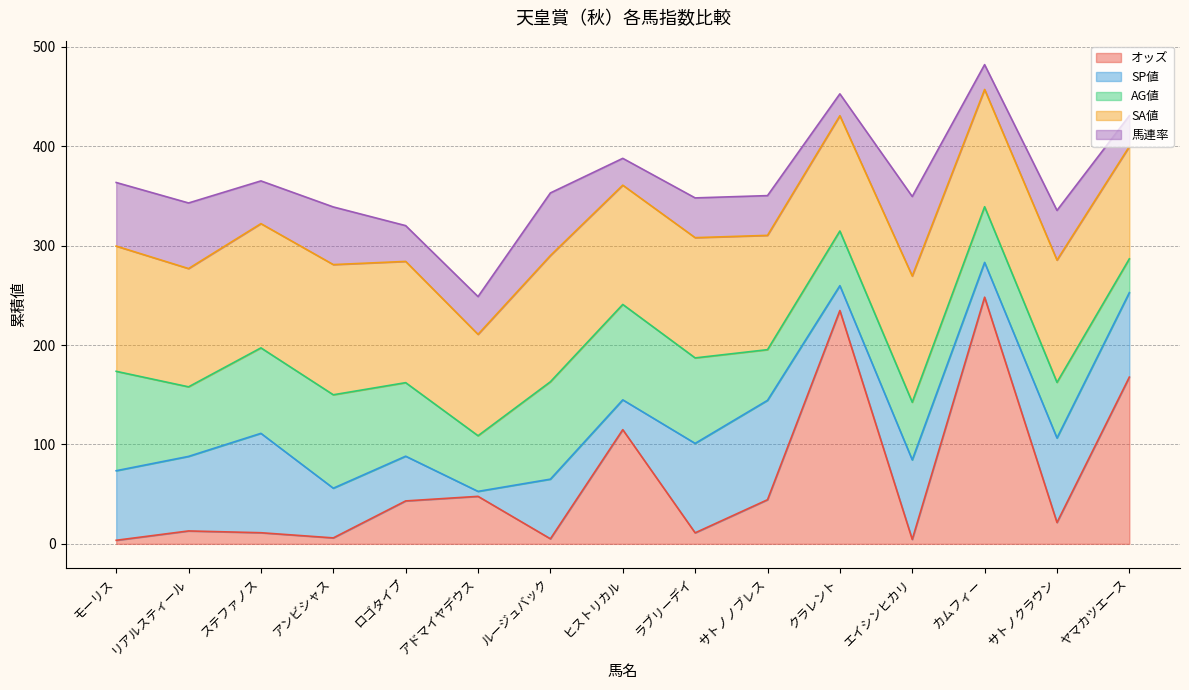

Rank the series at カムフィー from highest to lowest value.

オッズ, SA値, AG値, SP値, 馬連率